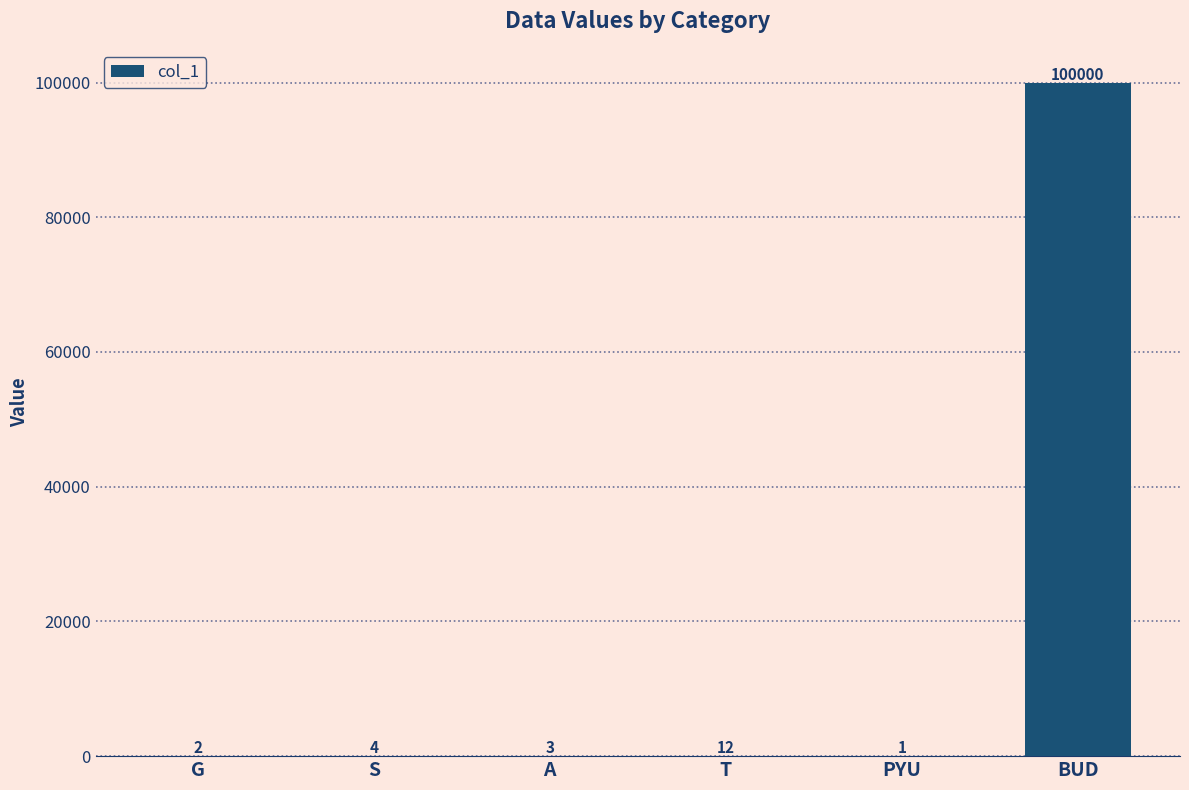

True or false: the data shows 2 at G.

True